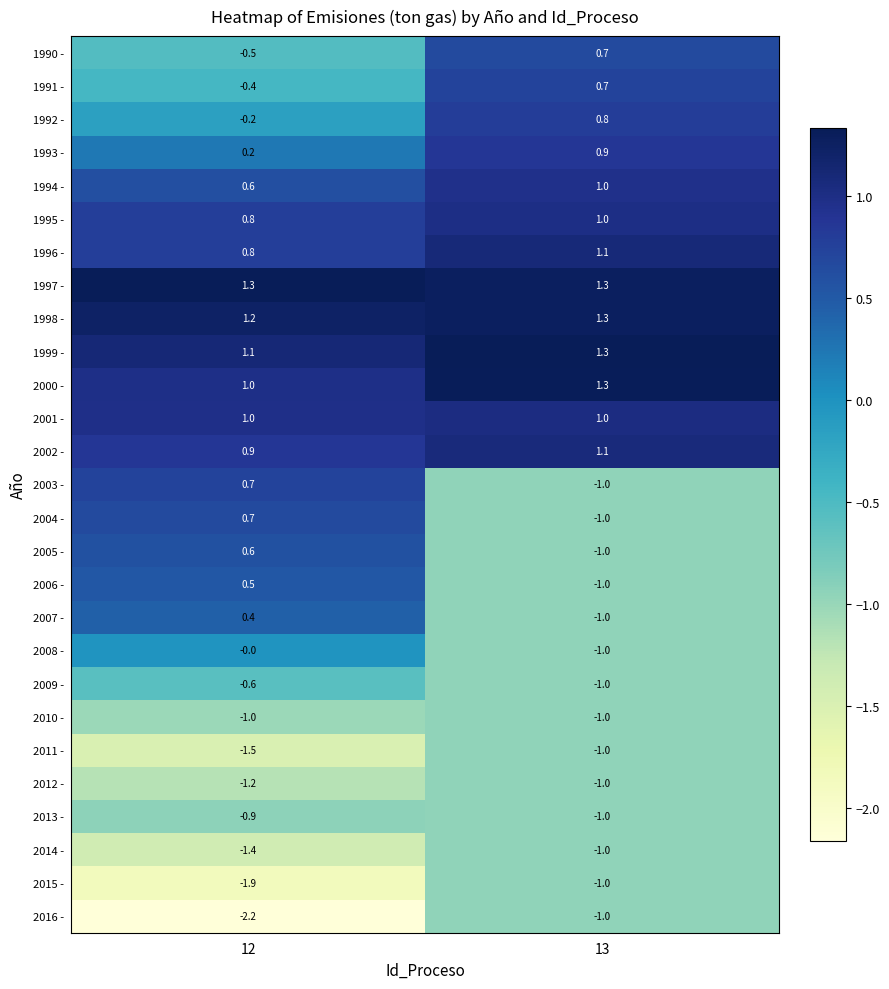

What is the difference between the maximum and minimum values in the 2000 - series?

0.3